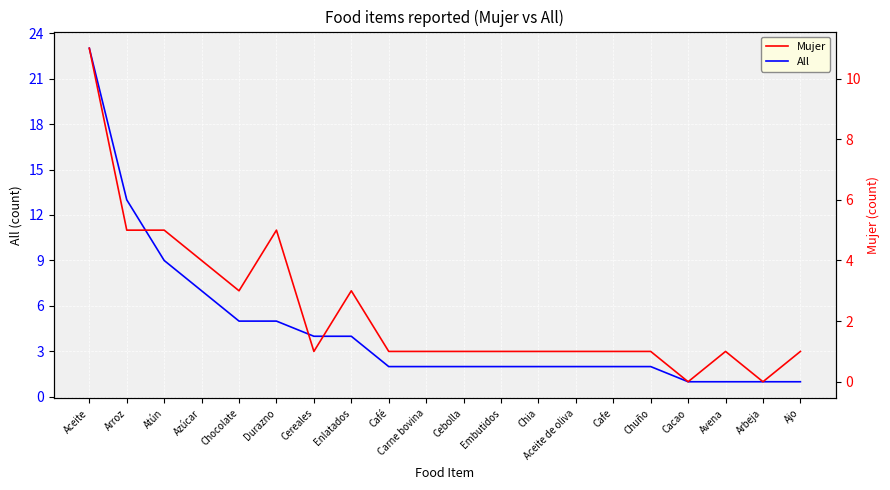

True or false: All and Mujer intersect in this chart.

False